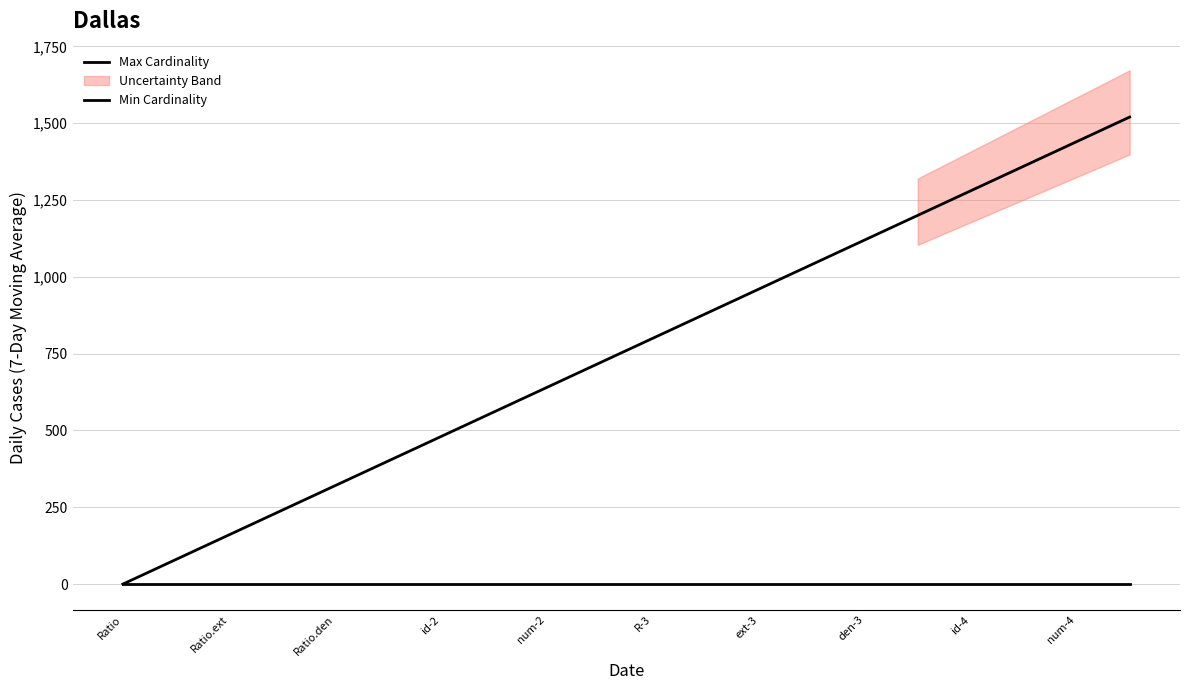

Rank the series by their average value, from highest to lowest.

Max Cardinality, Min Cardinality